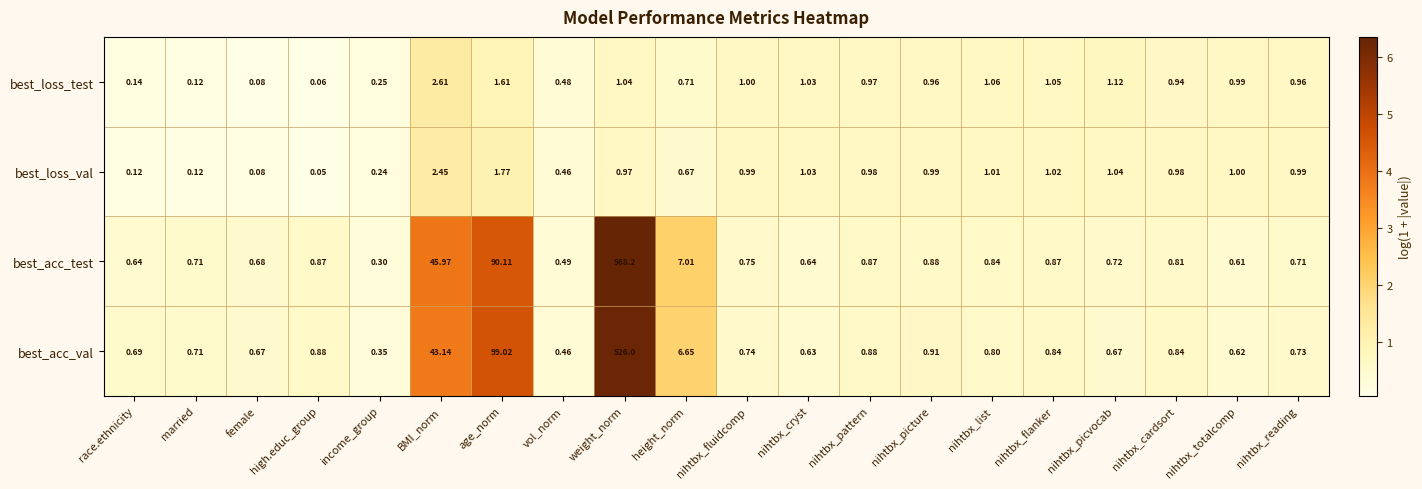

Between race.ethnicity and female, which series saw the biggest shift?

best_loss_test